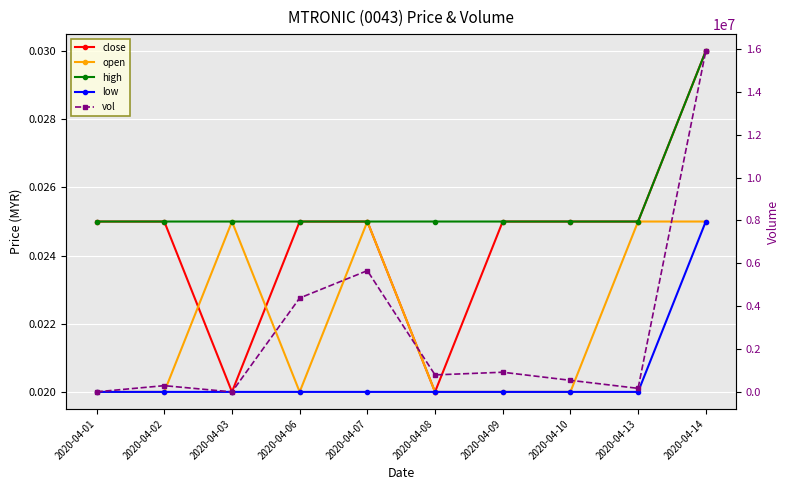

How many values in the vol series exceed 799200?

4